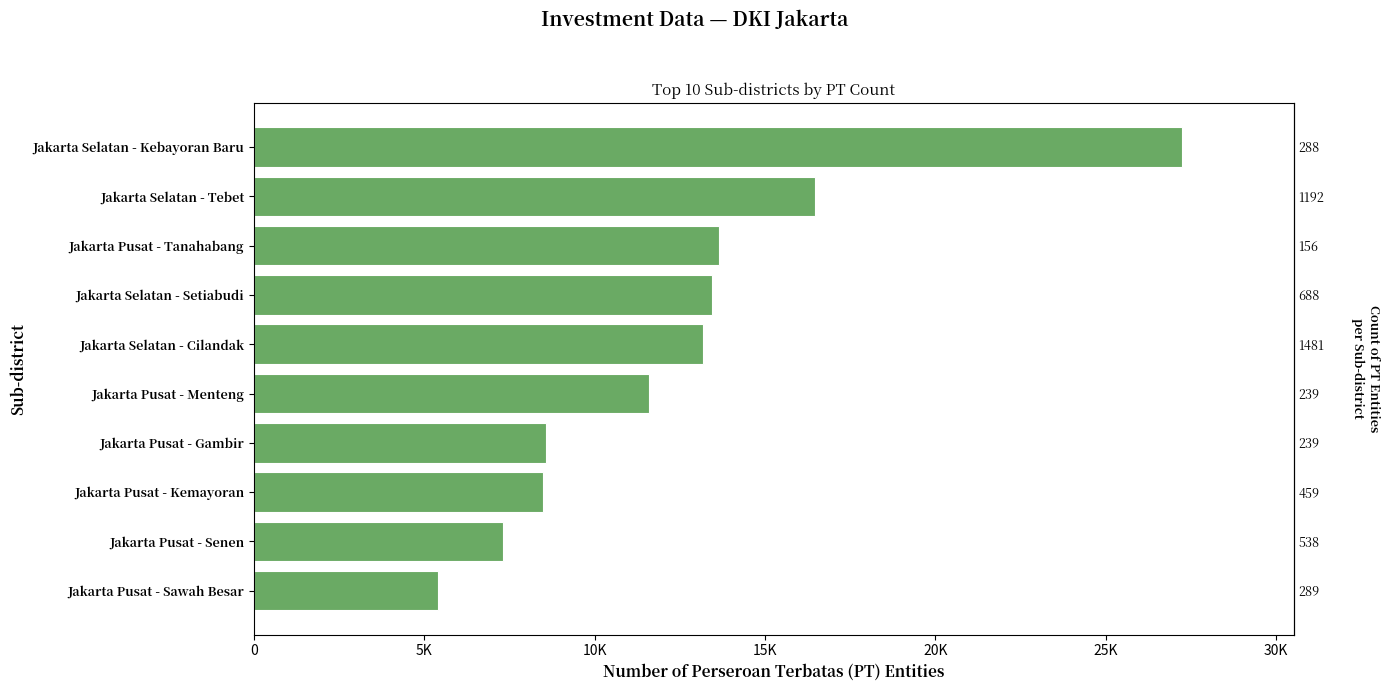

How many bars are there in total?

10